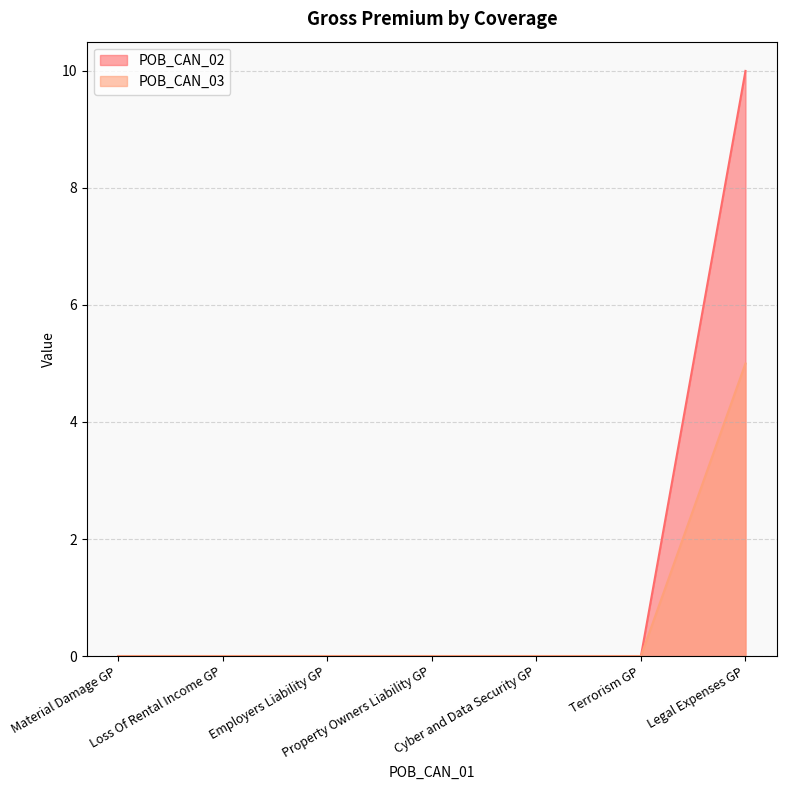

Which category has the highest value in the POB_CAN_02 series?

Legal Expenses GP